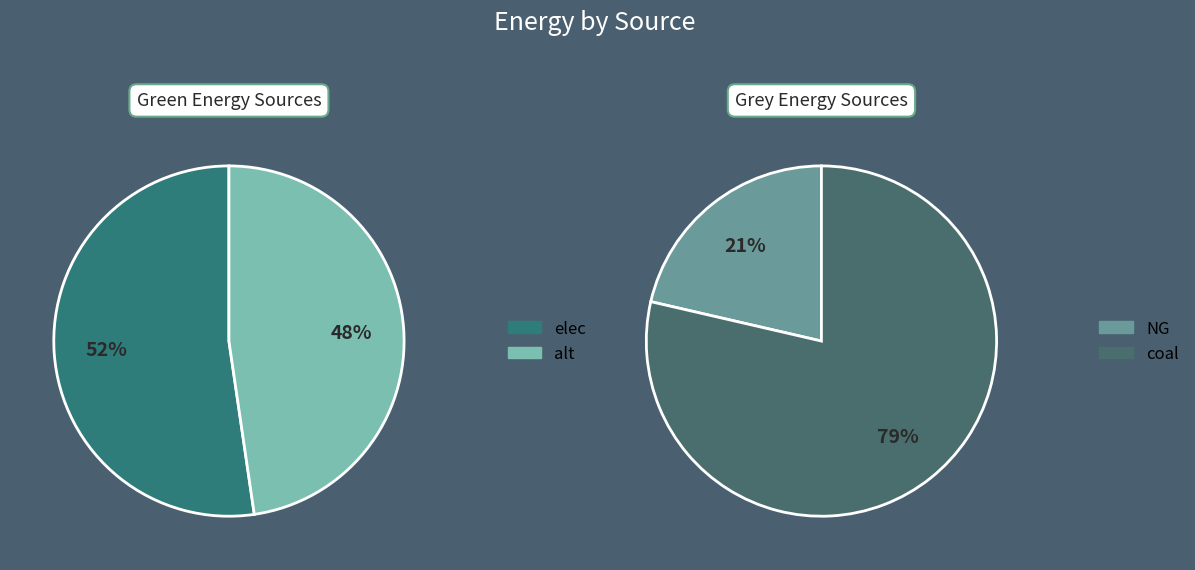

Is there any slice that represents more than half of the pie?

Yes